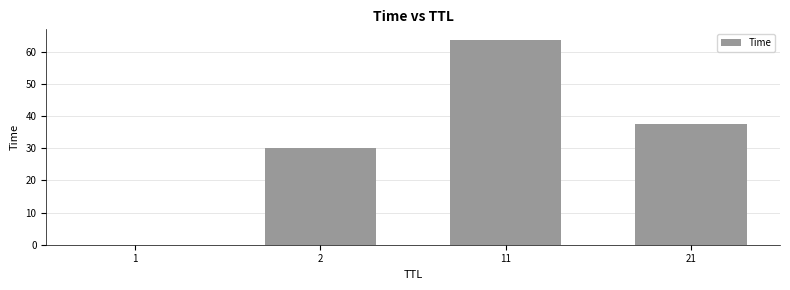

What is the greatest value displayed?

63.7